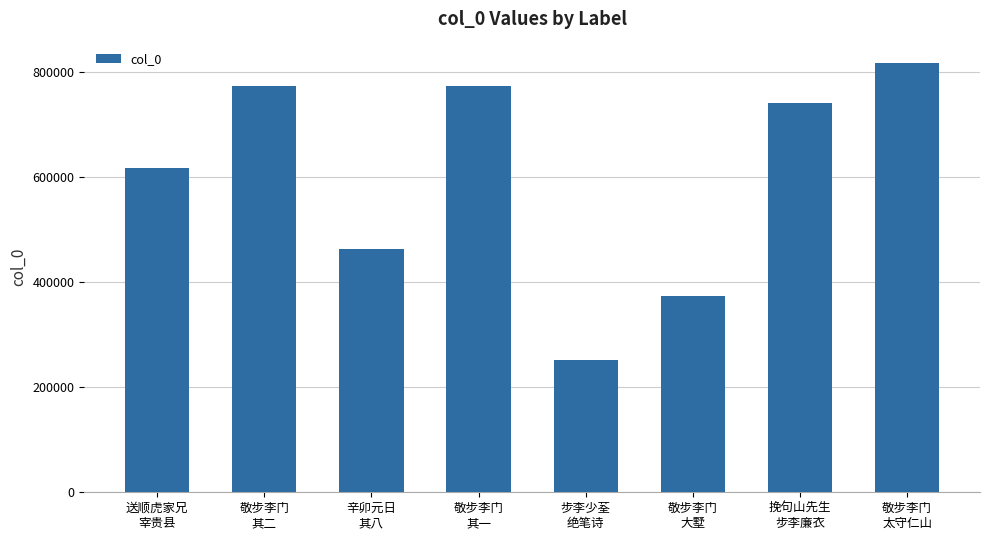

At which category does the chart reach its peak across all series?

敬步李门
太守仁山